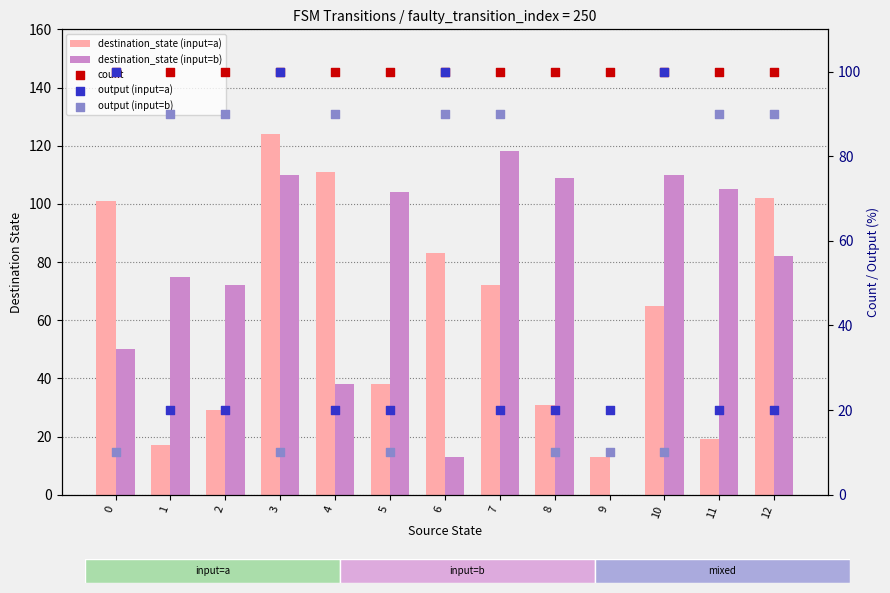

Which series has the widest spread of Y values?

destination_state (input=b)